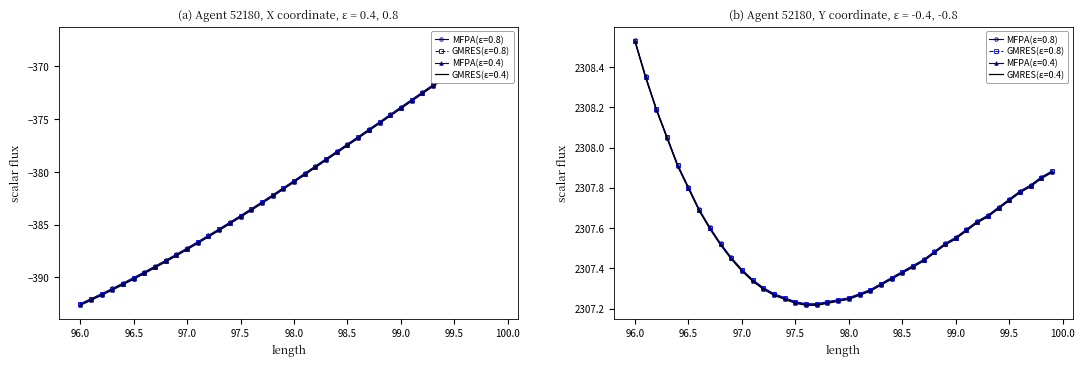

True or false: Y and X cross at least once.

False